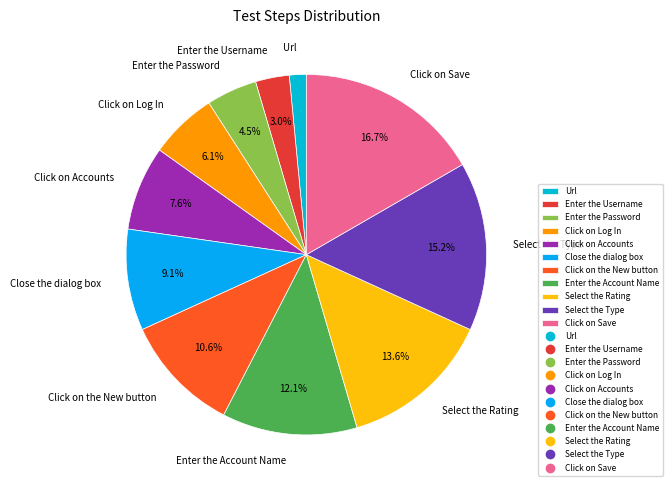

To the nearest percent, what is the difference between the Click on Accounts and Url slice percentages?

6%